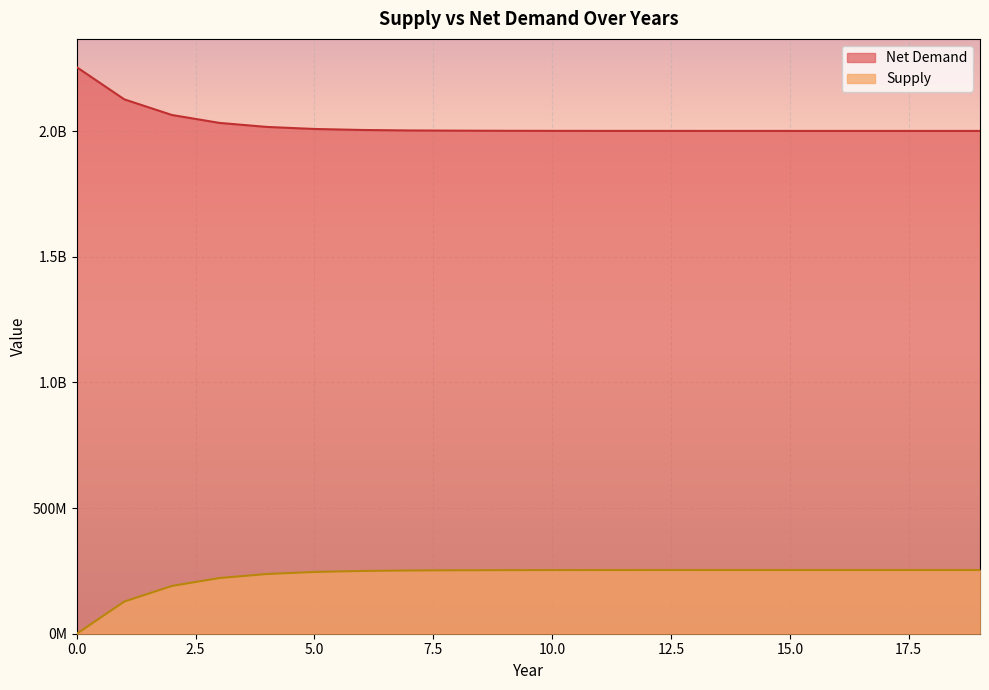

True or false: Net Demand and Supply cross at least once.

False